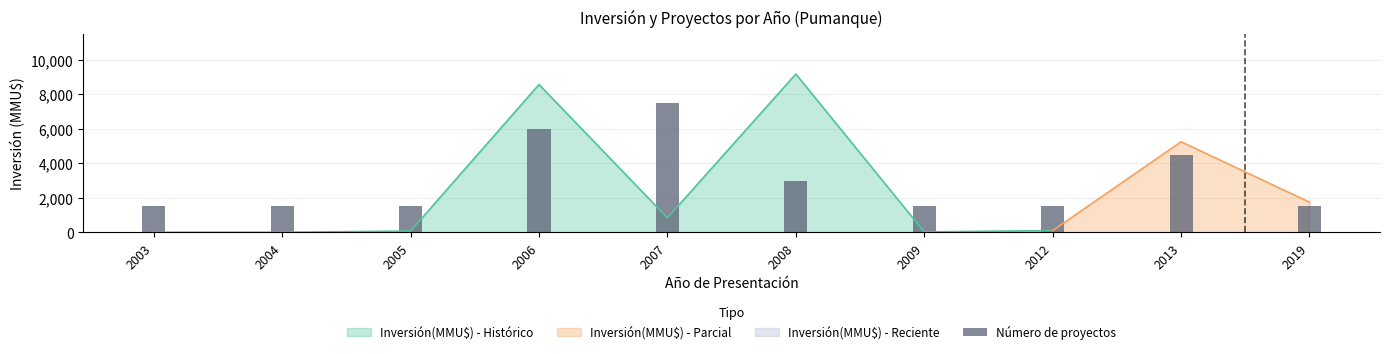

Reading left to right, what are all the values shown in this chart?

2003=0	2004=0	2005=72	2006=8572	2007=836	2008=9181	2009=22	2012=100	2013=5250	2019=1750